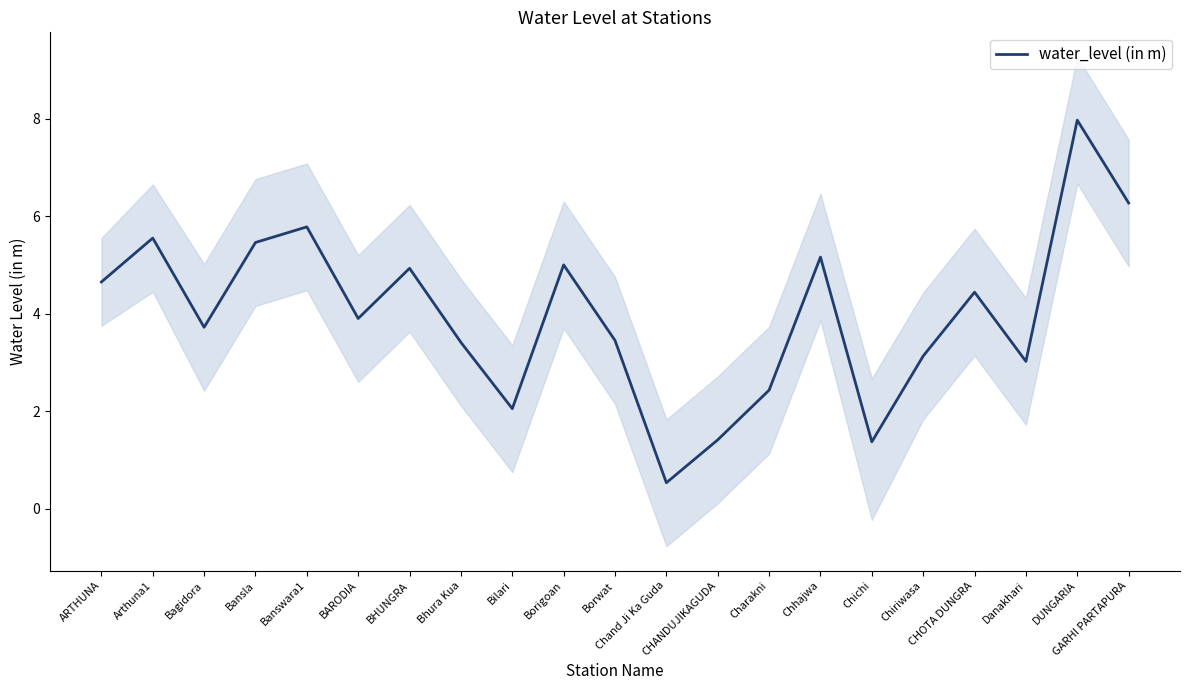

At which category does the data reach its first local peak?

Arthuna1